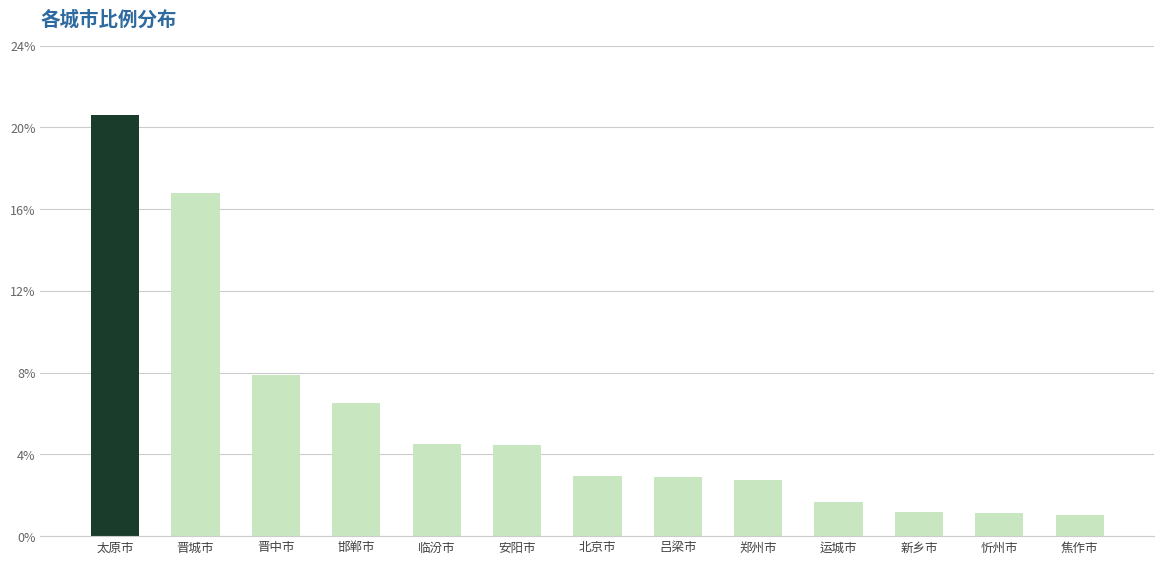

True or false: the data shows 16.8 at 晋城市.

True